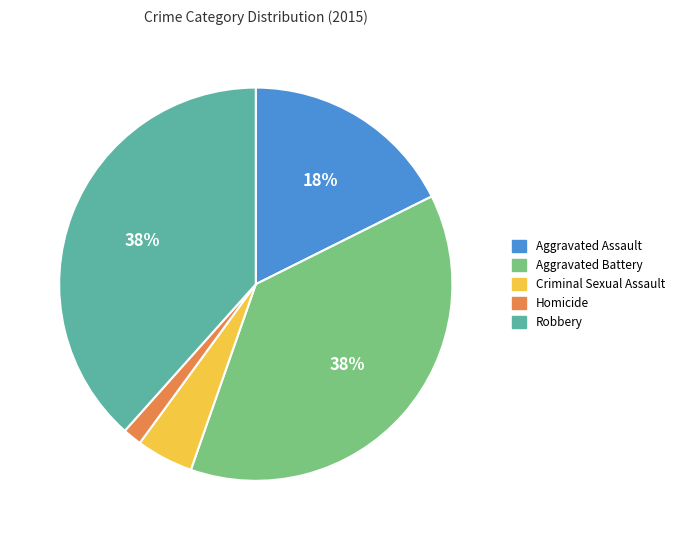

To the nearest percent, what percentage of the pie is Homicide?

2%